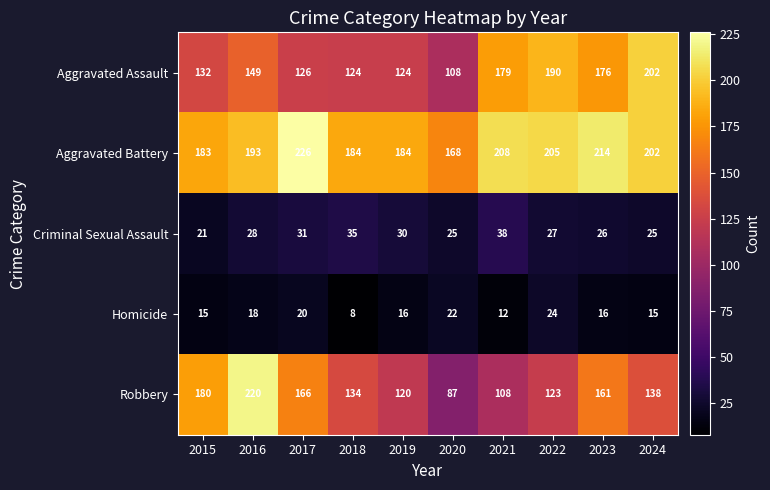

Count the number of categories in the chart.

10